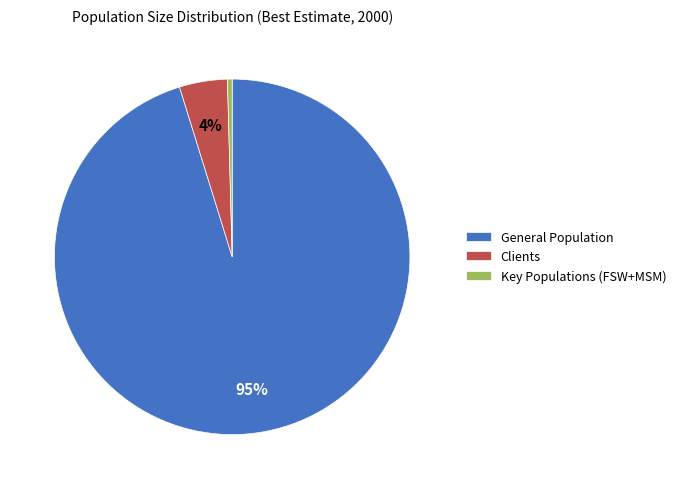

To the nearest percent, what is the combined percentage of Key Populations (FSW+MSM) and General Population?

96%